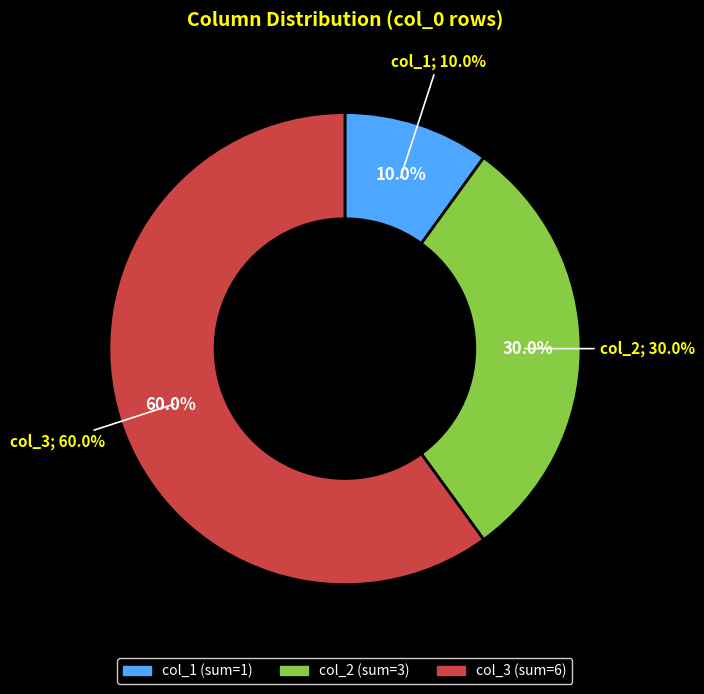

What portion of the pie excludes 2?

100.0%